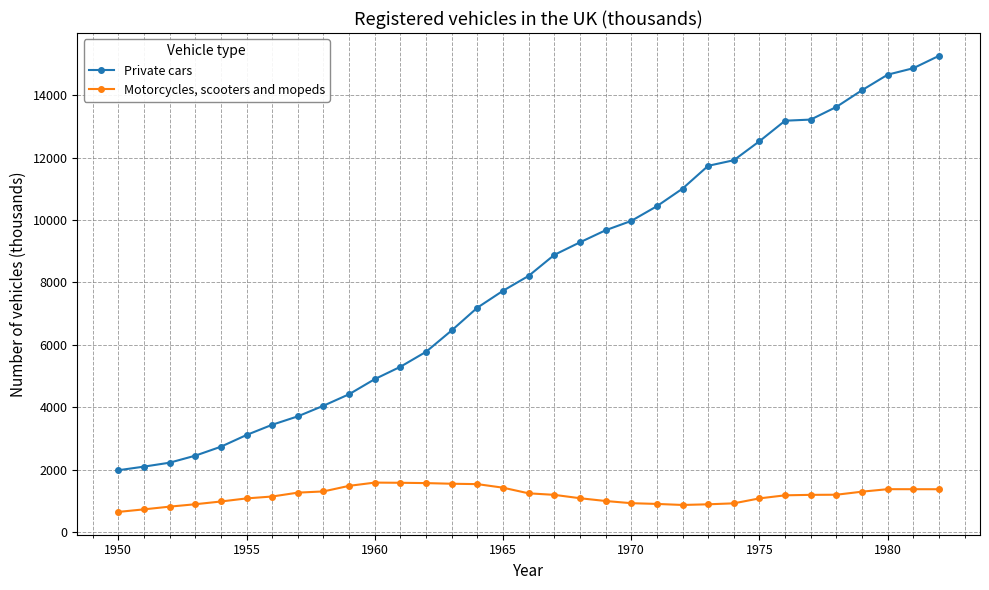

What is the minimum value for Motorcycles, scooters and mopeds?

643